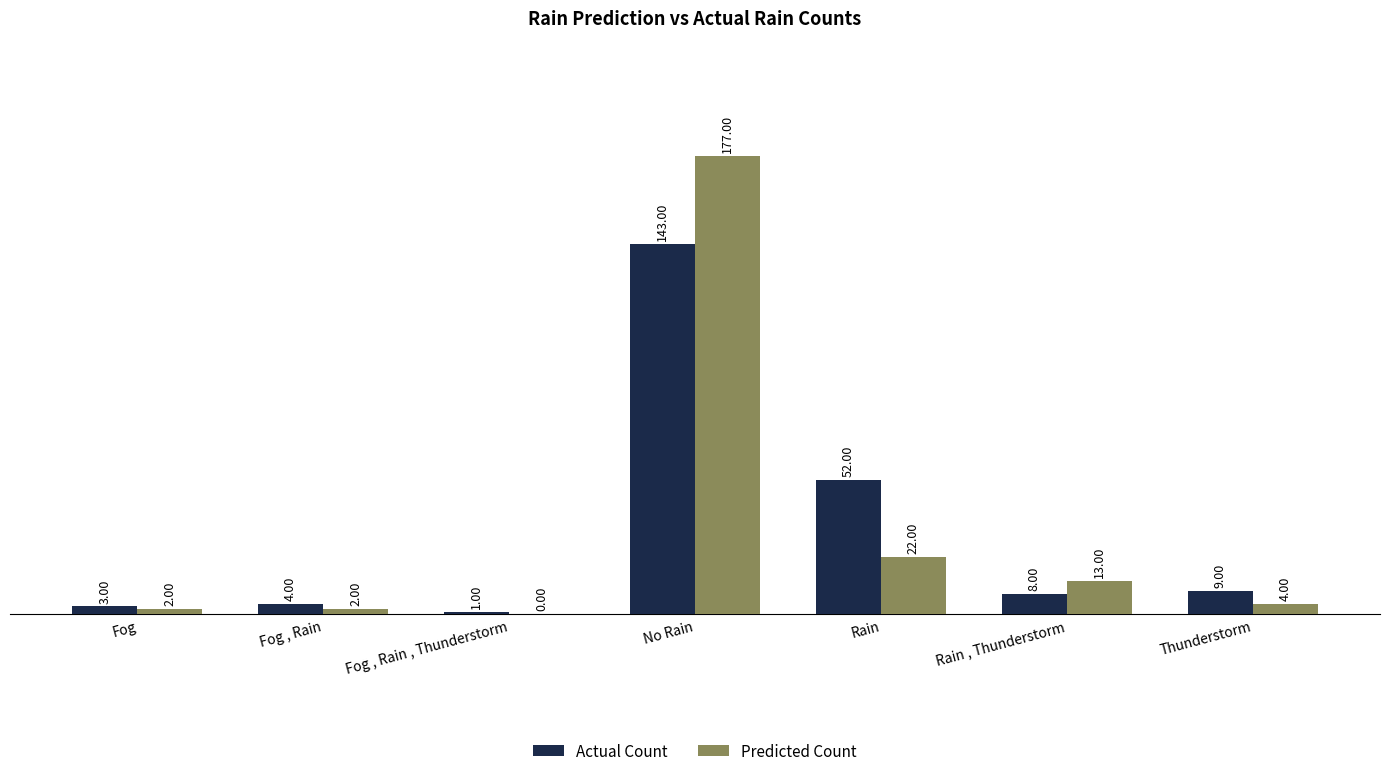

How many groups of bars are there?

7